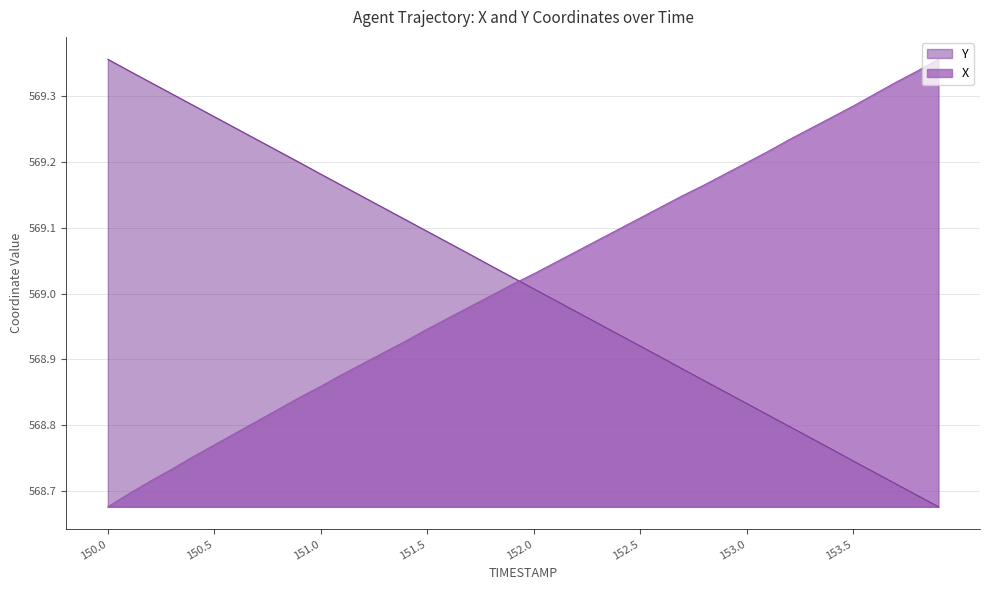

How many times do X and Y cross each other?

1